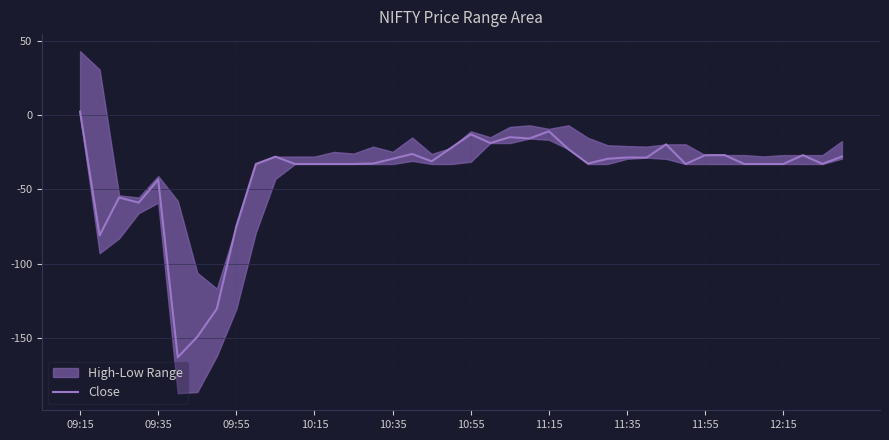

What is the lowest value of the Close series?

-163.0